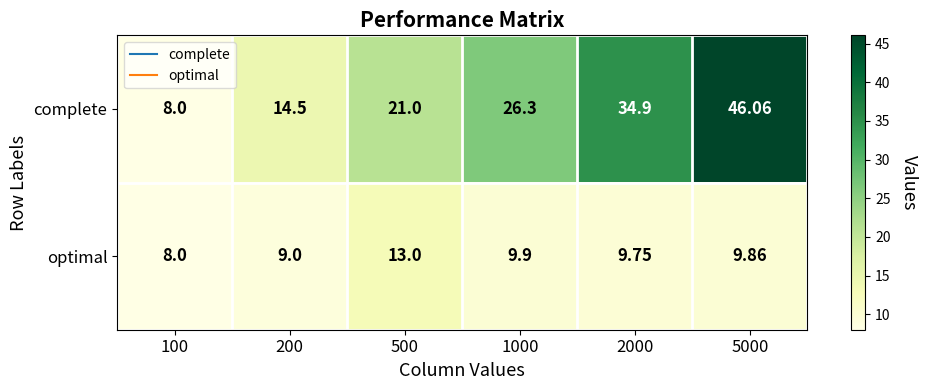

Which series changed the most between 500 and 2000?

complete